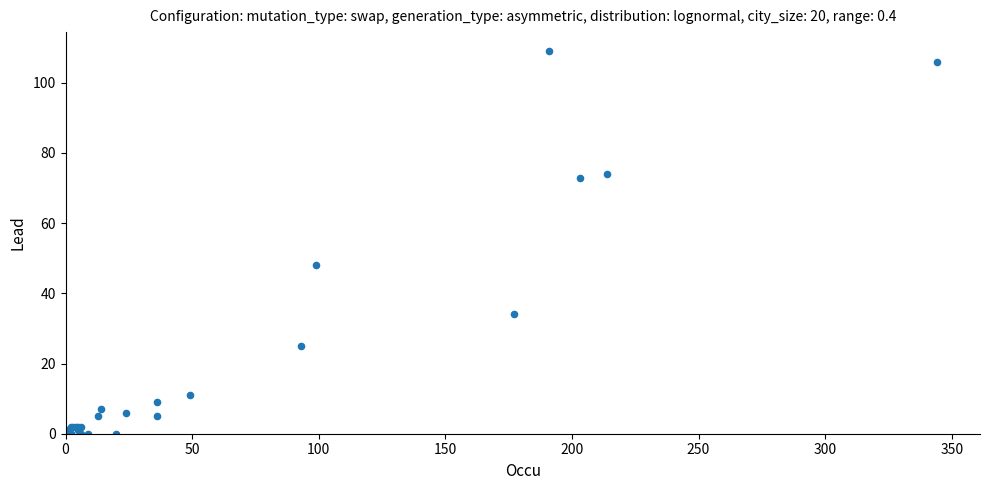

What Y value in the scatter plot is closest to 54?

48